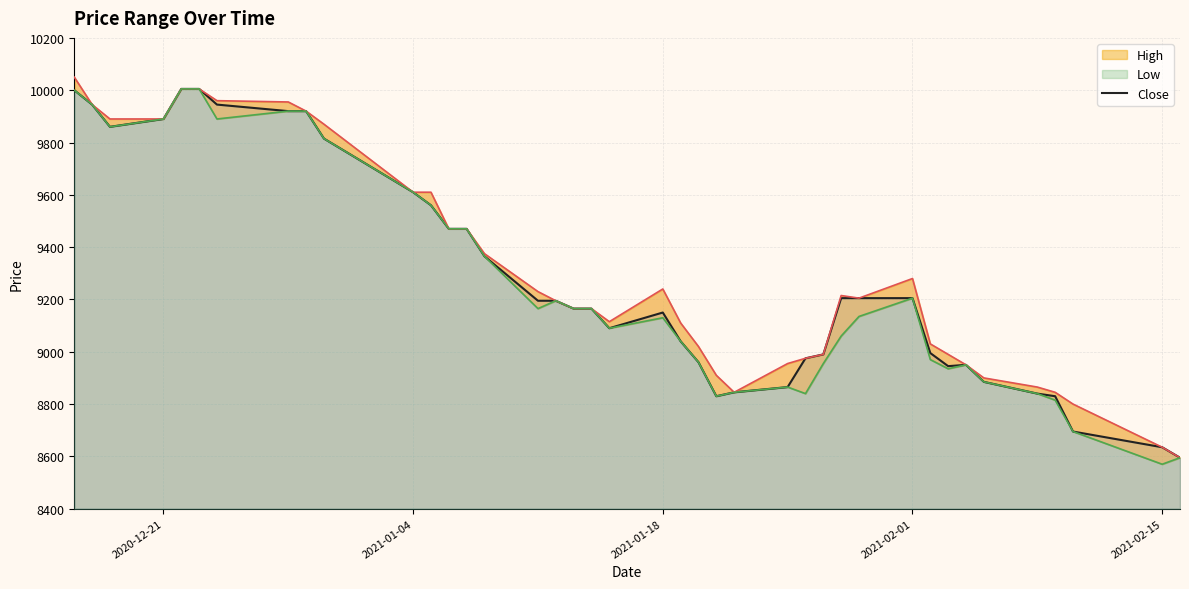

What is the lowest value of the Close series?

8595